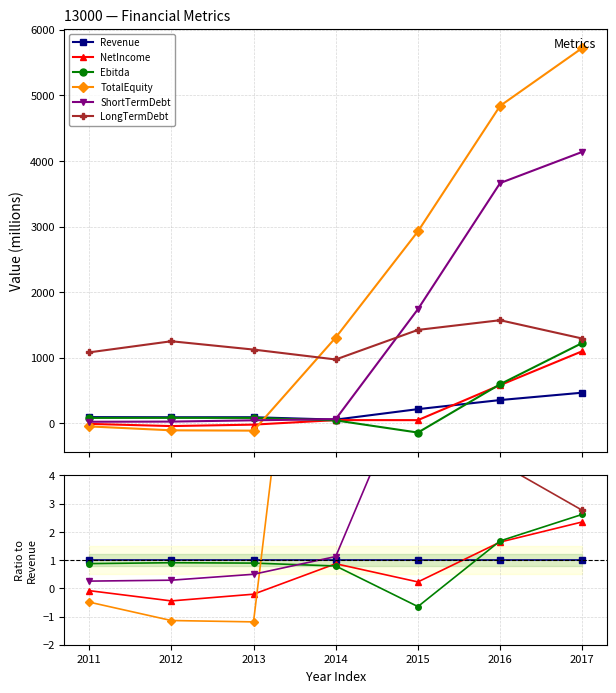

How many times do ShortTermDebt and LongTermDebt cross each other?

1